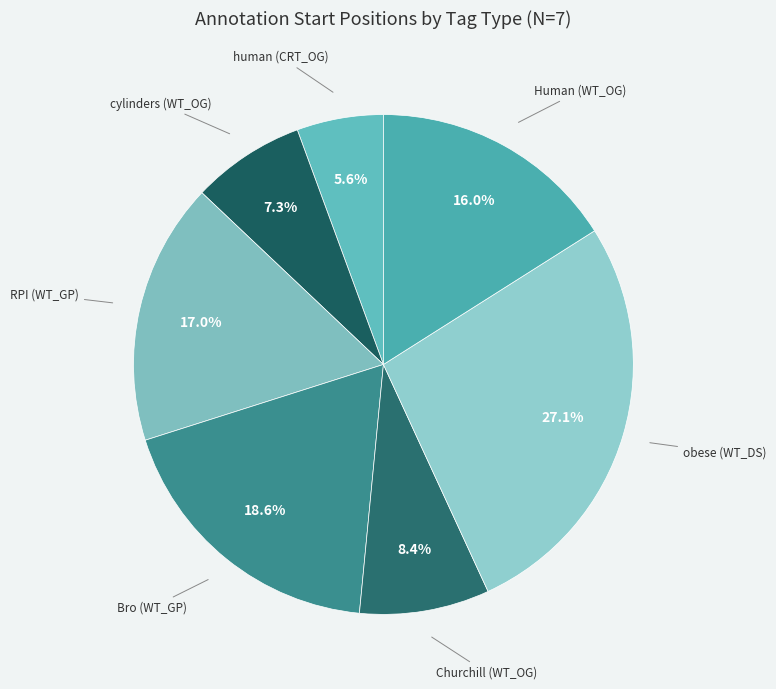

Rank the categories by value from lowest to highest.

human (CRT_OG), cylinders (WT_OG), Churchill (WT_OG), Human (WT_OG), RPI (WT_GP), Bro (WT_GP), obese (WT_DS)